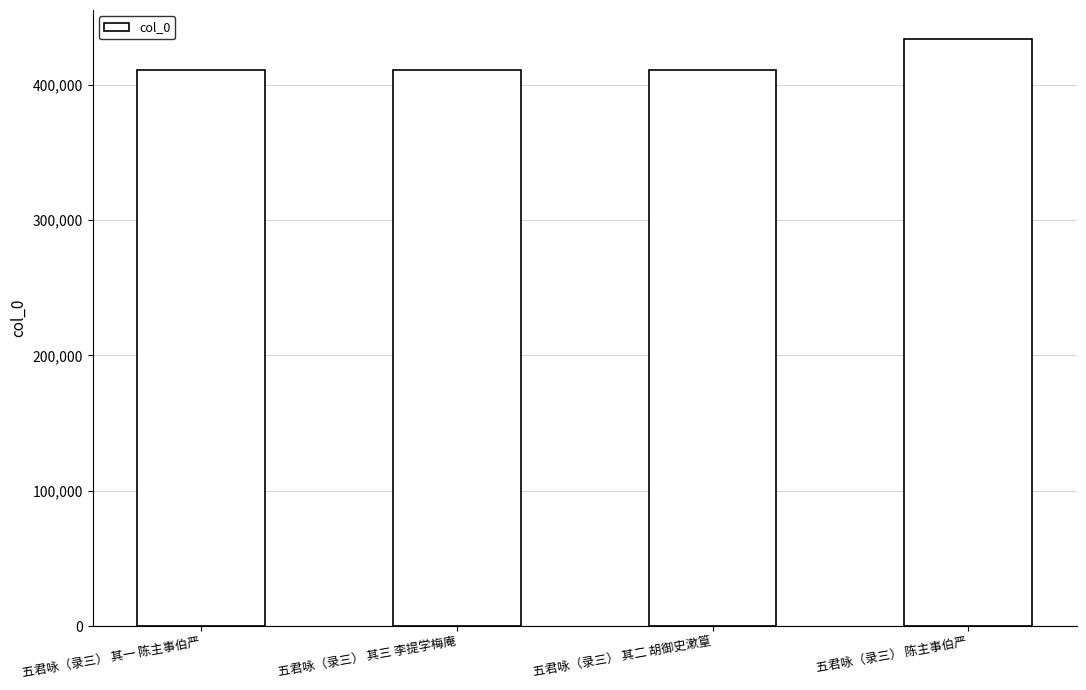

What is the ratio of the value at 五君咏（录三） 其二 胡御史漱篁 to the value at 五君咏（录三） 陈主事伯严?

0.9